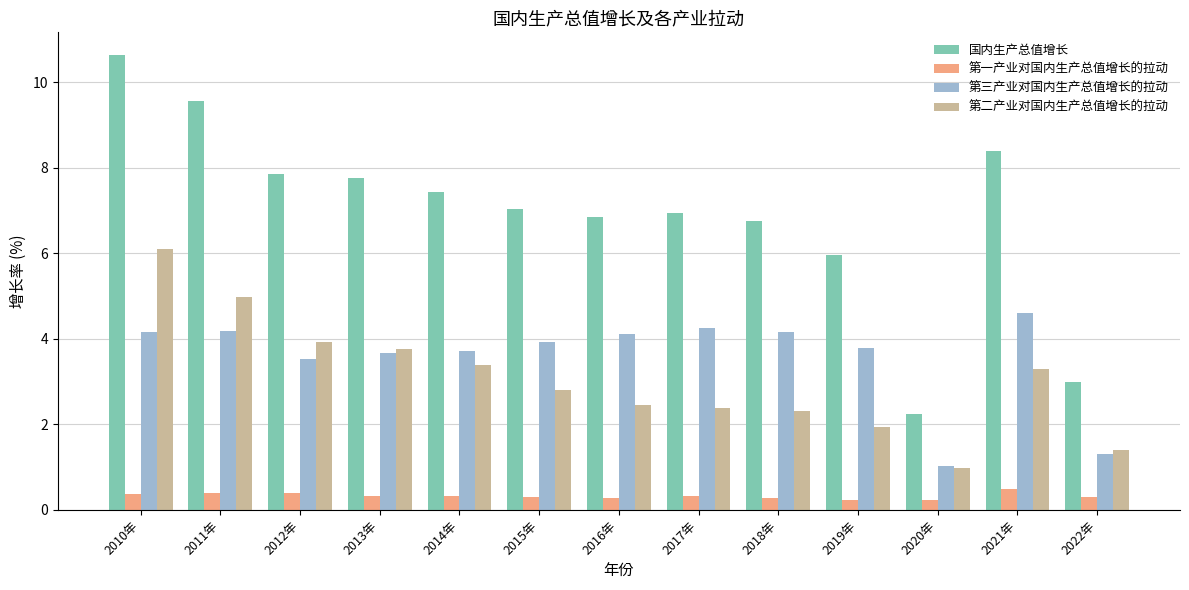

Does the chart contain stacked bars?

No